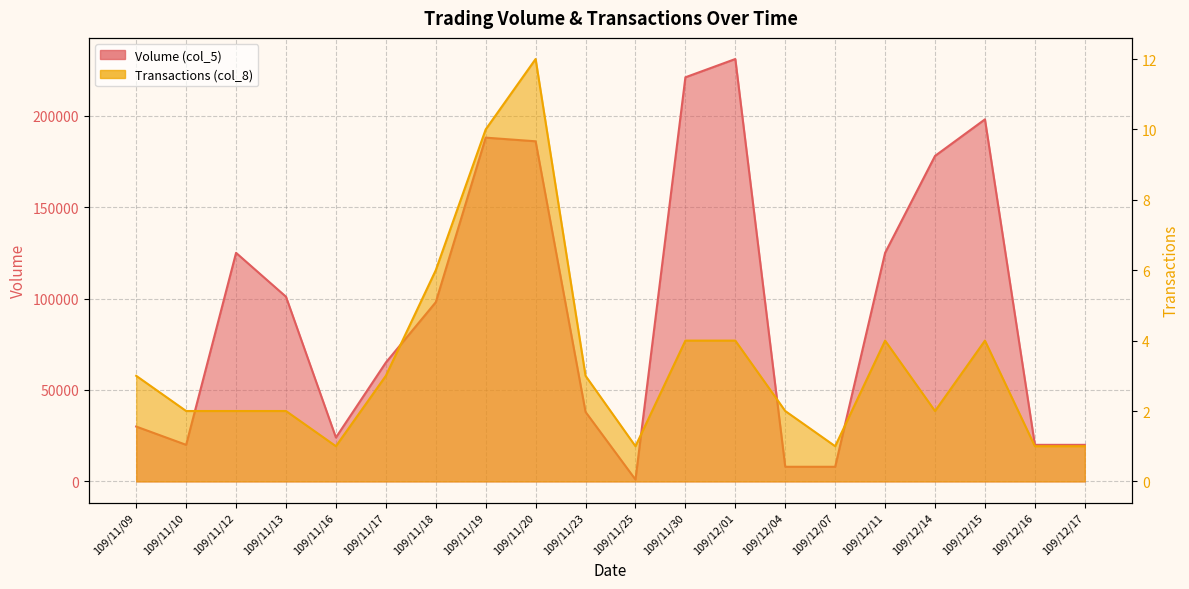

What is the sum of the Transactions (col_8) values at 109/11/23 and 109/12/11?

7